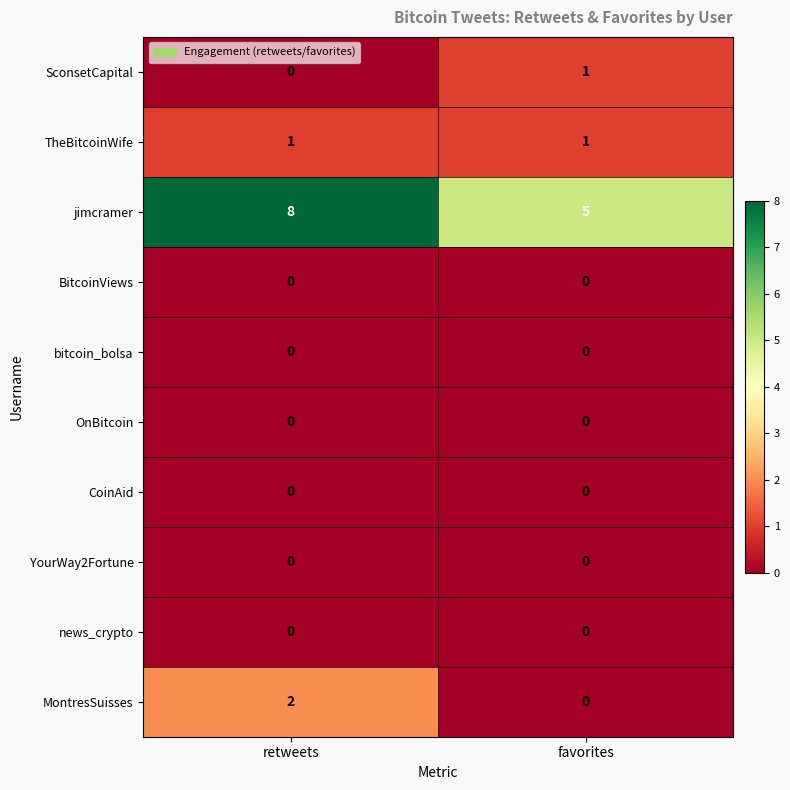

Rank the categories by MontresSuisses value from highest to lowest.

retweets, favorites